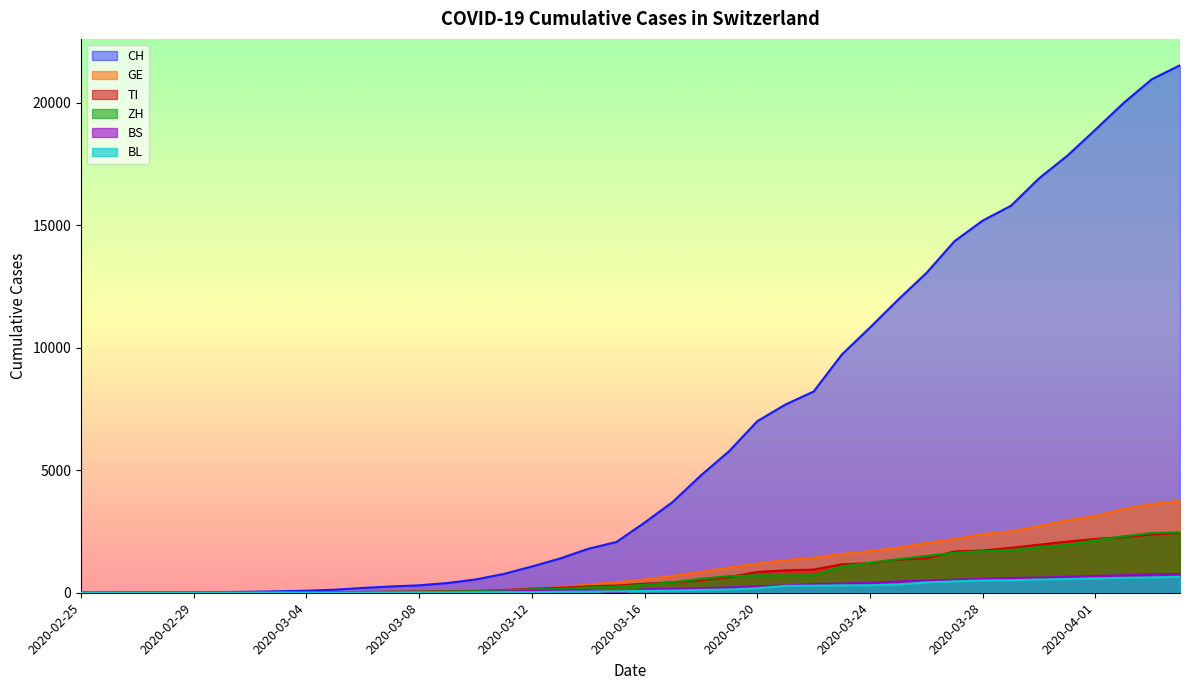

What is the difference between the maximum and minimum values in the CH series?

21535